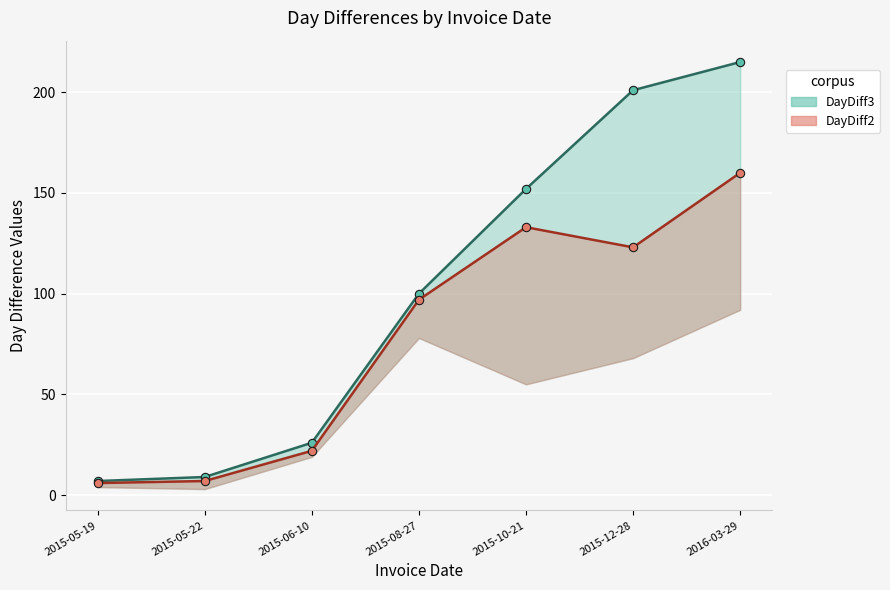

What is the difference between the highest and lowest values at 2016-03-29?

55